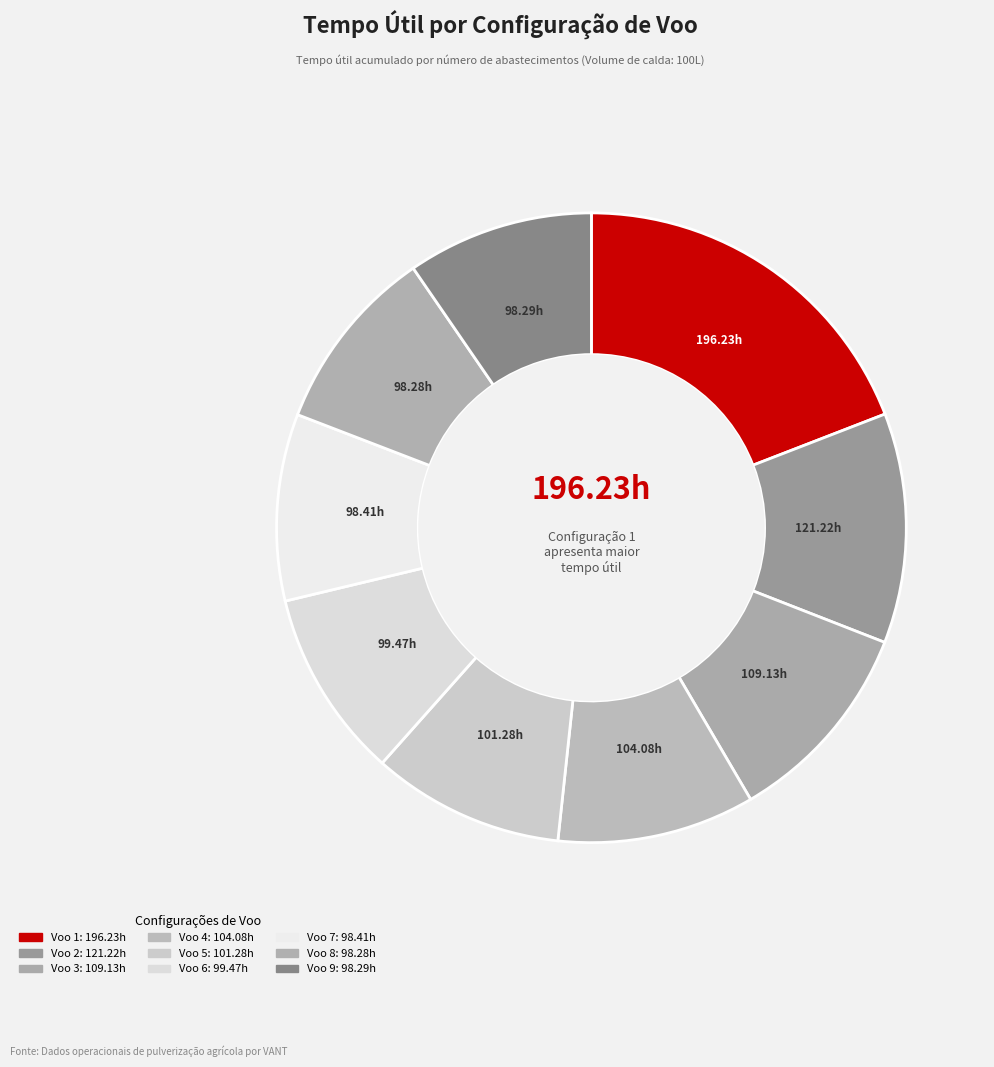

Which slice is the smallest?

Voo 8